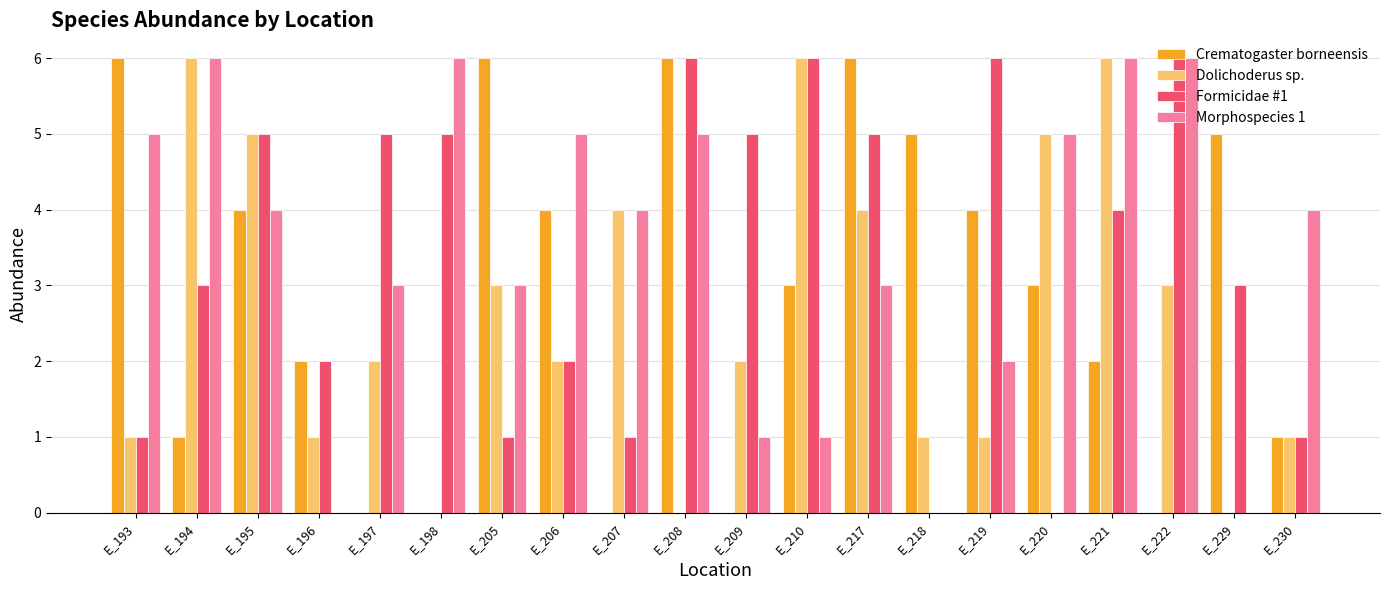

What is the maximum value shown in the chart?

6